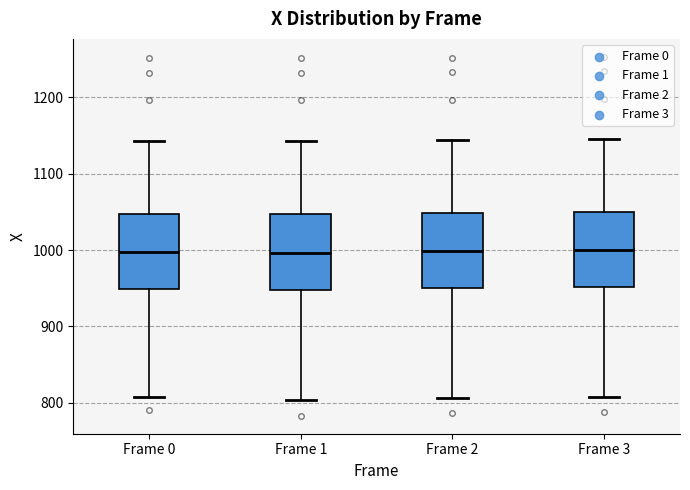

Reading left to right, read every box against the y-axis: the position of its median line, the range the box covers, and the ends of its whiskers. The values are not printed on the chart, so give them approximately, as read against the axis.

Frame 0: median 1000, box 950 to 1050, whiskers 810 to 1140
Frame 1: median 1000, box 950 to 1050, whiskers 800 to 1140
Frame 2: median 1000, box 950 to 1050, whiskers 810 to 1140
Frame 3: median 1000, box 950 to 1050, whiskers 810 to 1150